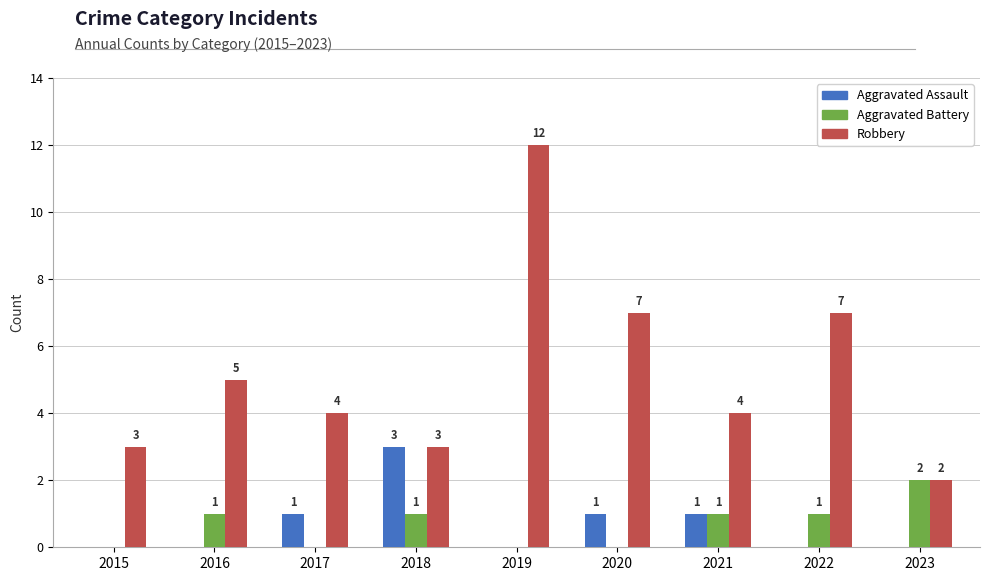

Count the Robbery values in the range 3 to 7.

7